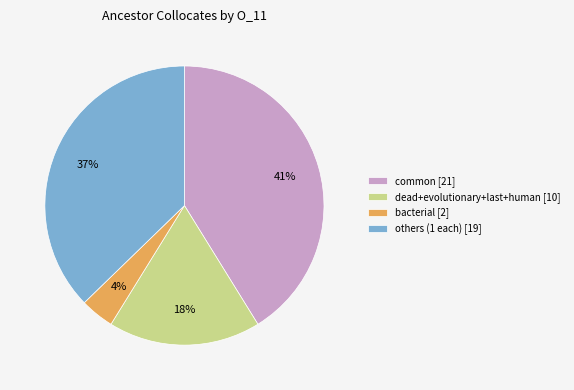

To the nearest percent, what percentage of the pie is bacterial [2]?

4%